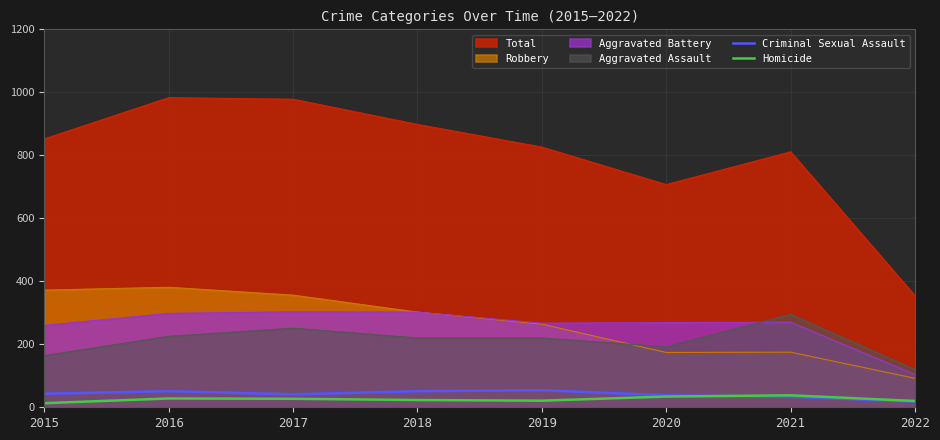

Where is the first local minimum for Criminal Sexual Assault?

2017